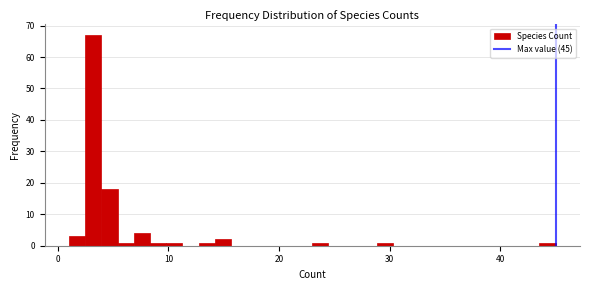

Read against the x-axis, roughly where is the centre of the tallest bar?

3